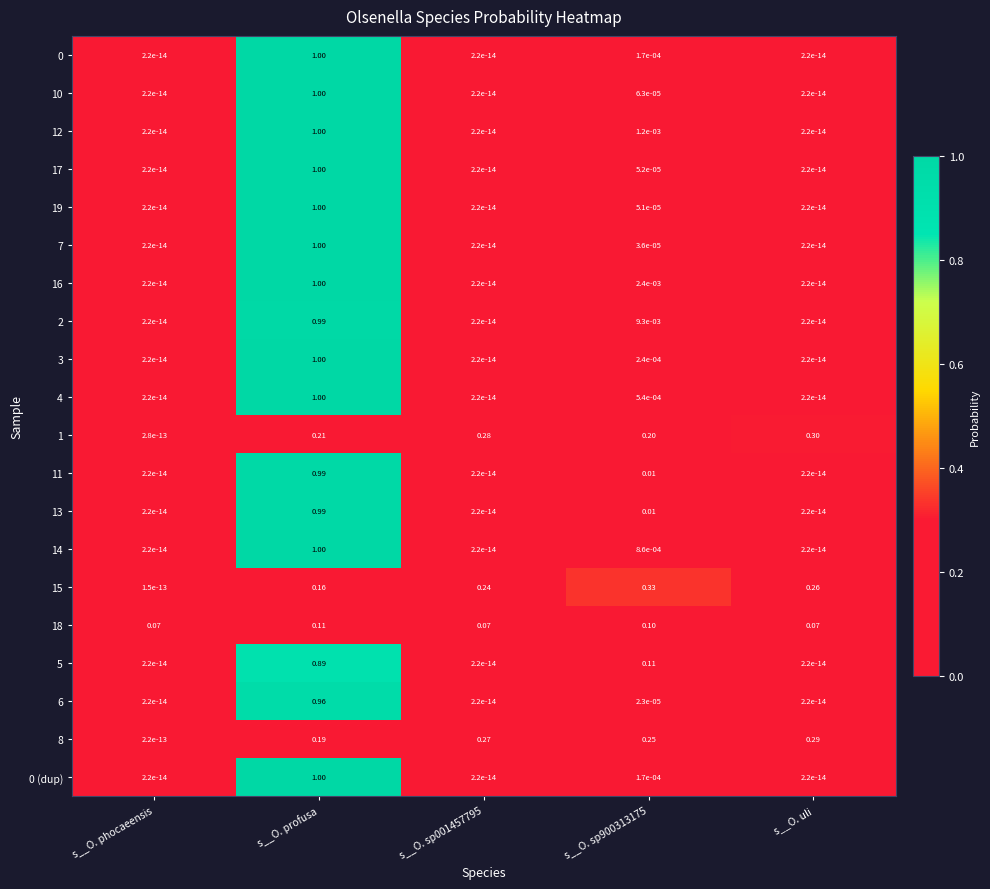

Which series has the largest total across all categories?

16